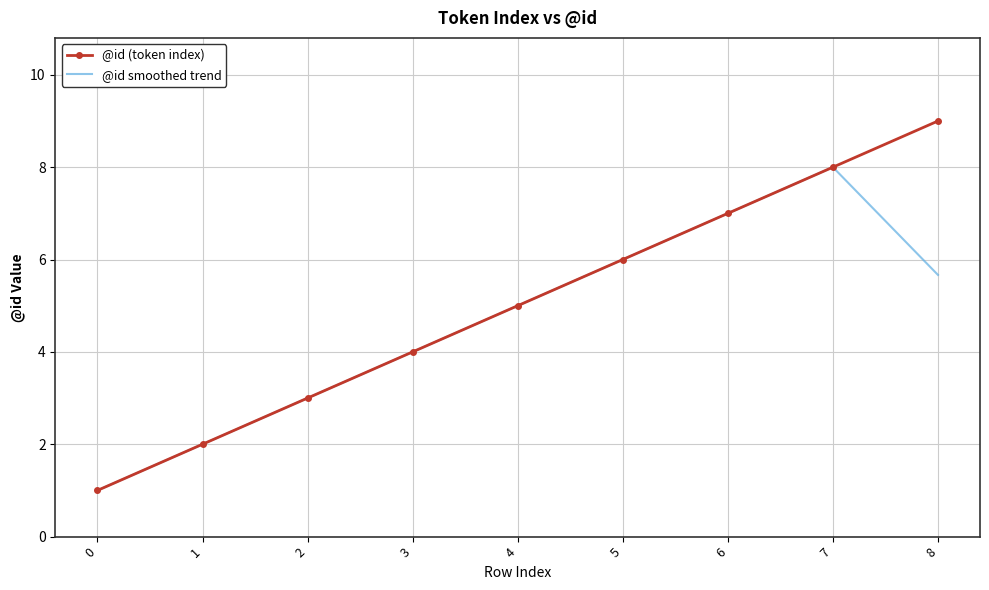

At which category is the sum across all series the highest?

7